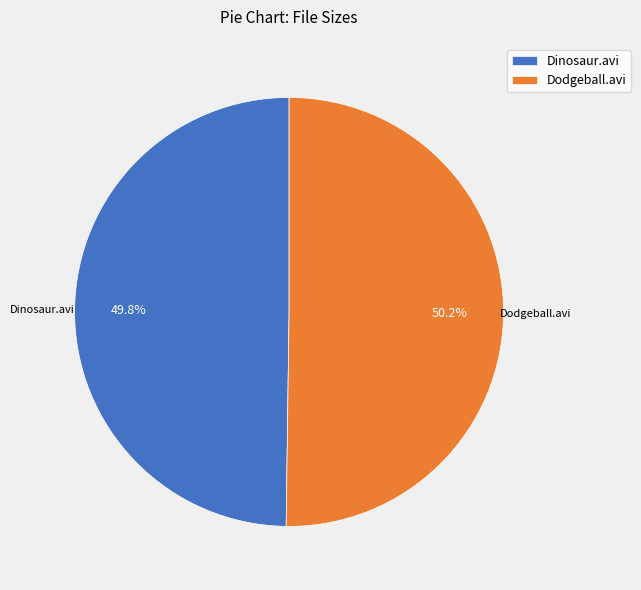

How many slices are in this pie chart?

2